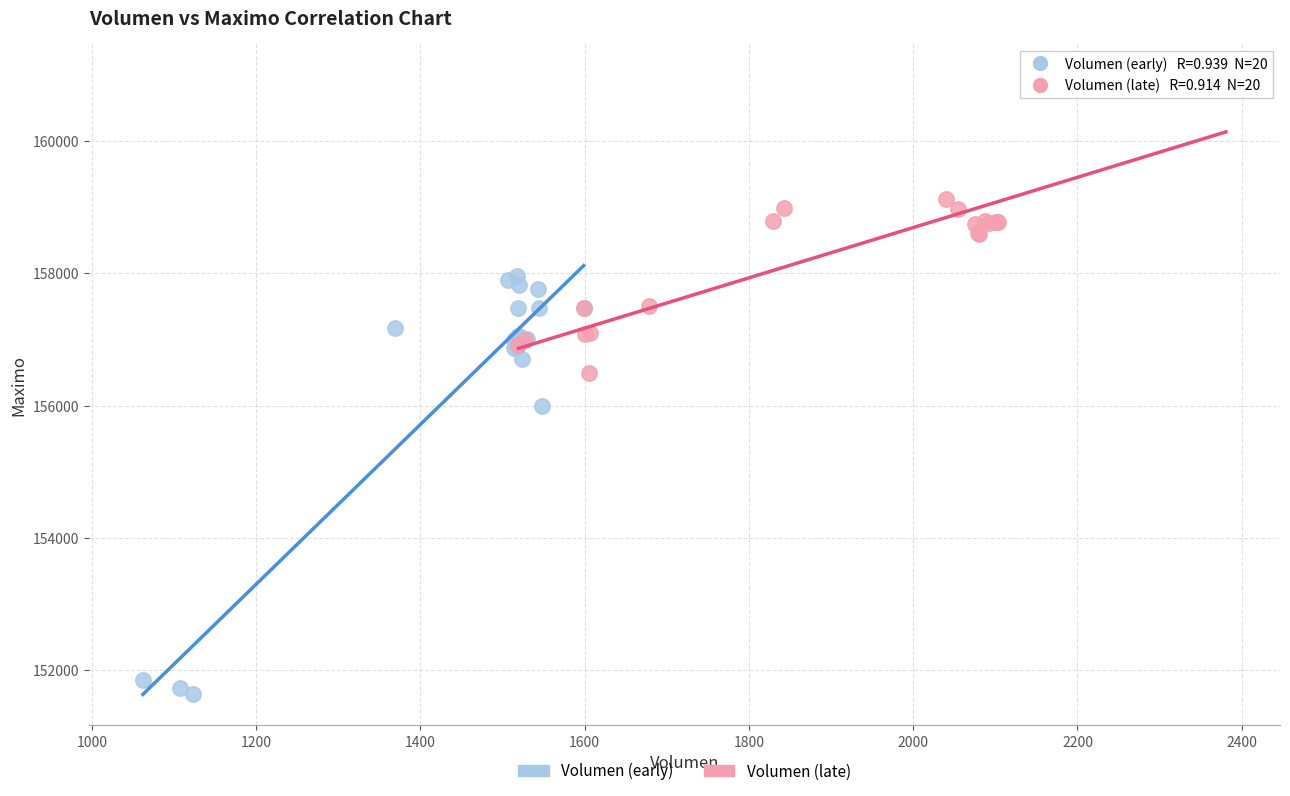

Which series reaches the maximum Y coordinate?

Volumen (late)